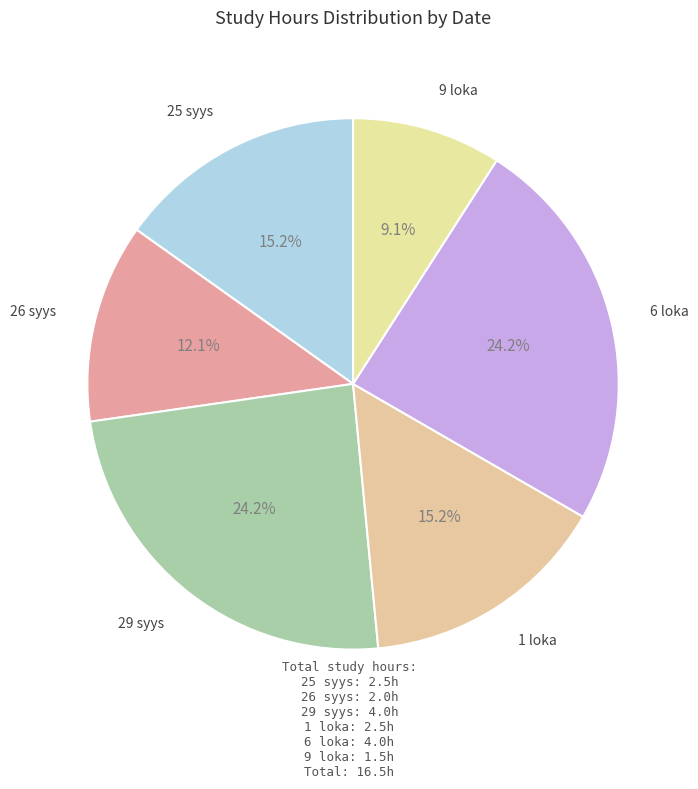

How many segments does this pie chart have?

6